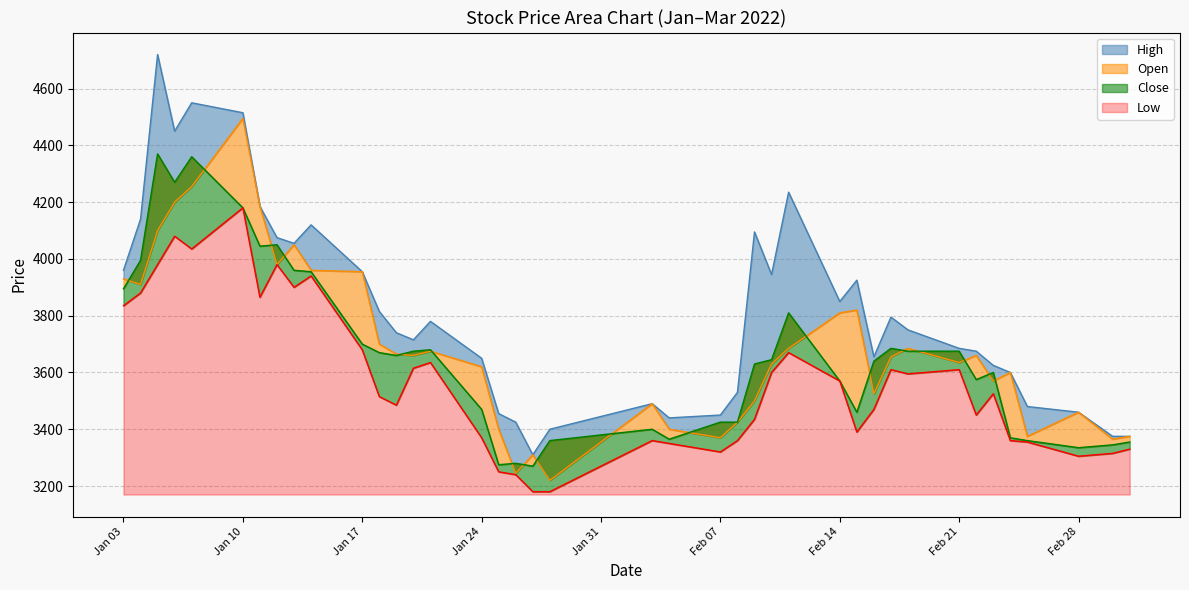

How many values in the Open series are below 3660?

20